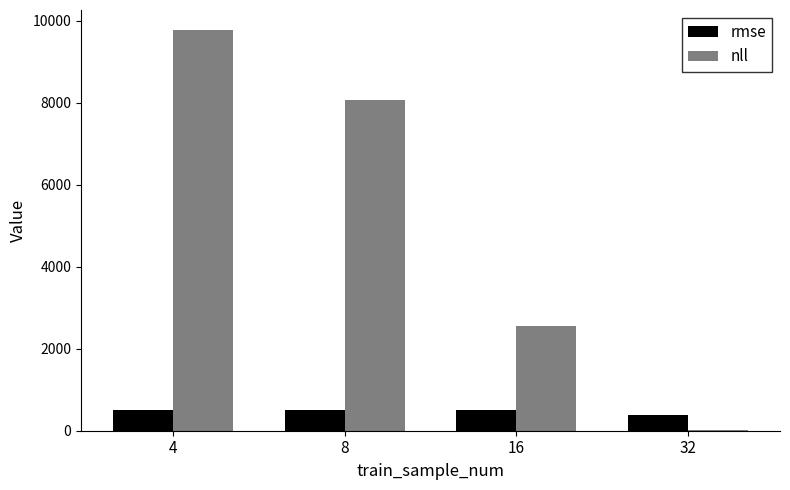

The nll series shows 4599.2 at 16. True or false?

False